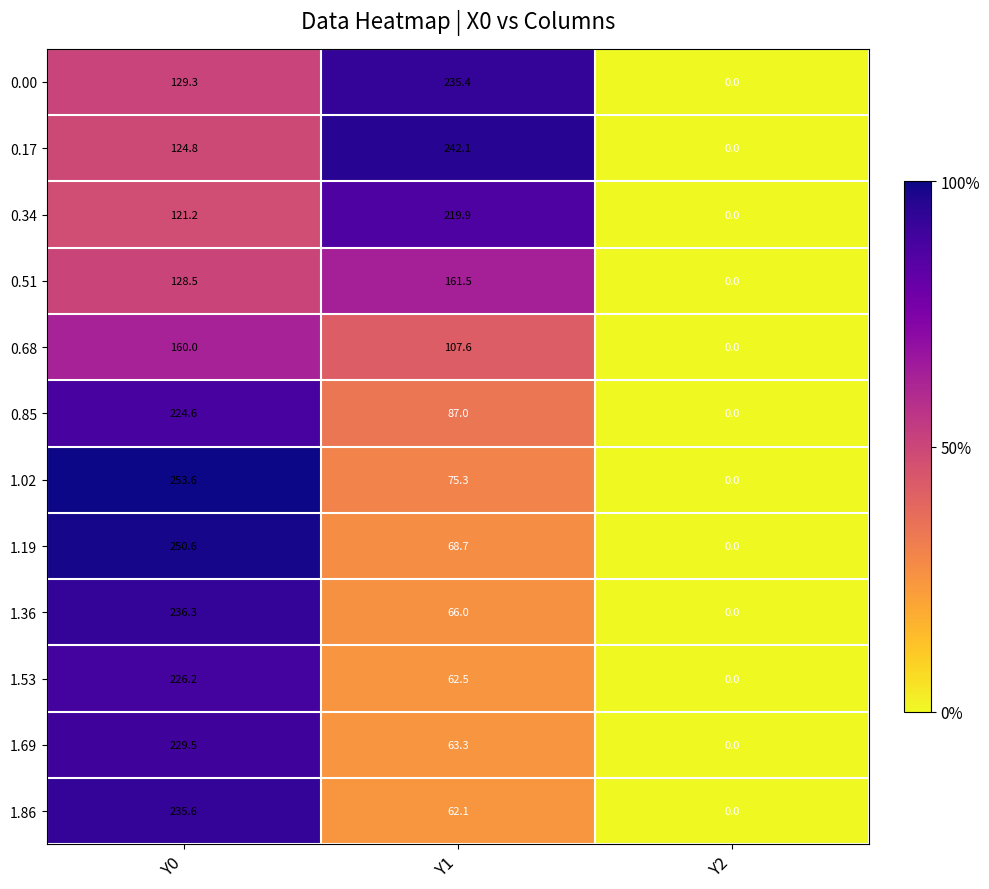

Which category has the highest value across all series?

Y0